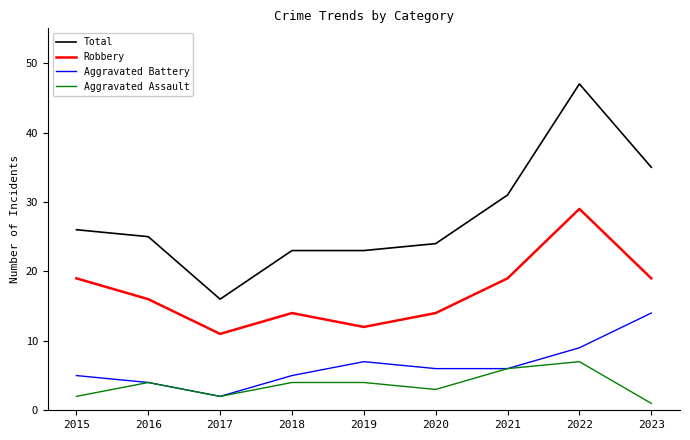

Is the value of Total at 2022 greater than the value of Aggravated Assault at 2023?

Yes